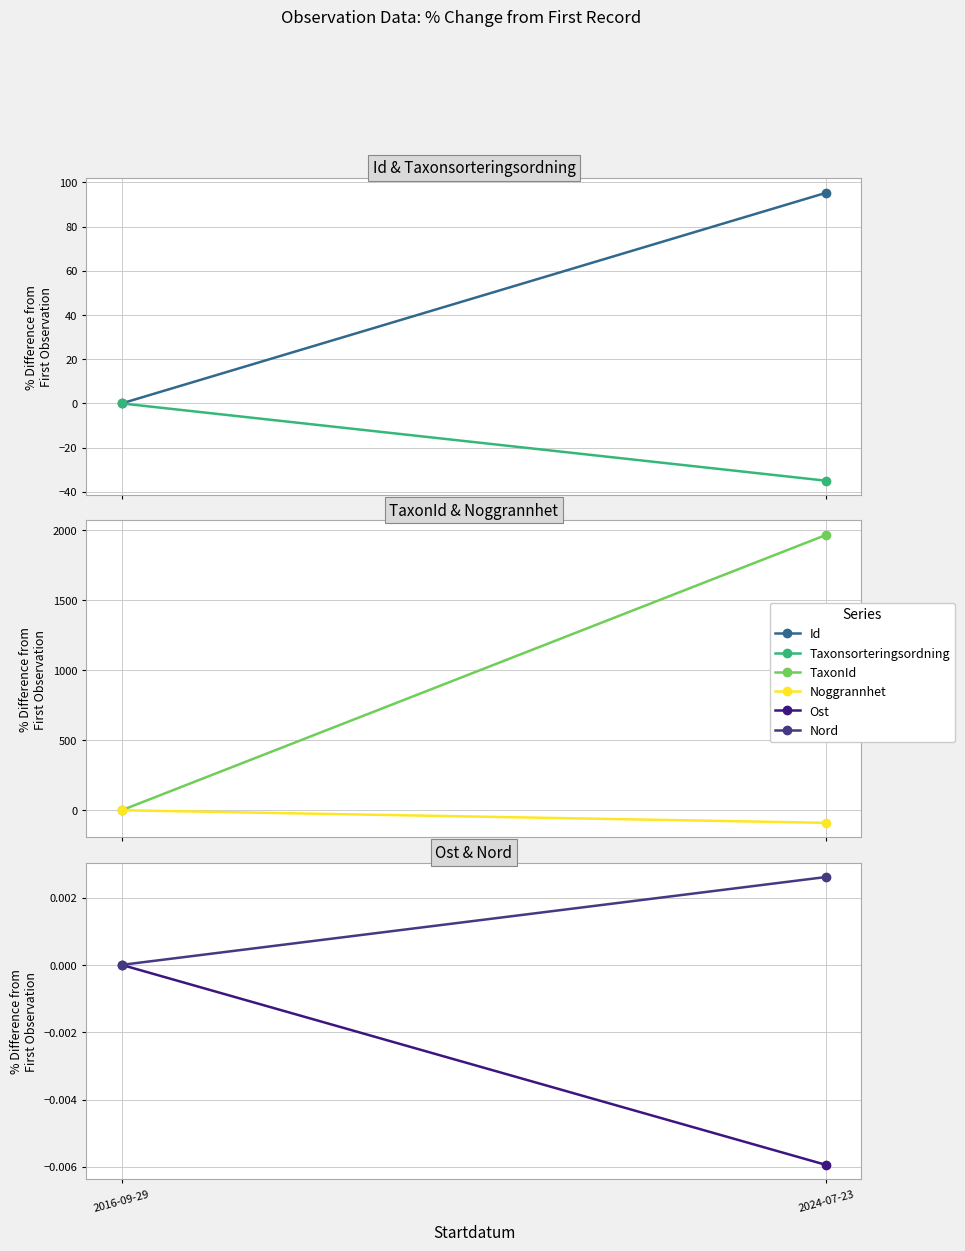

How many series are shown in this chart?

6